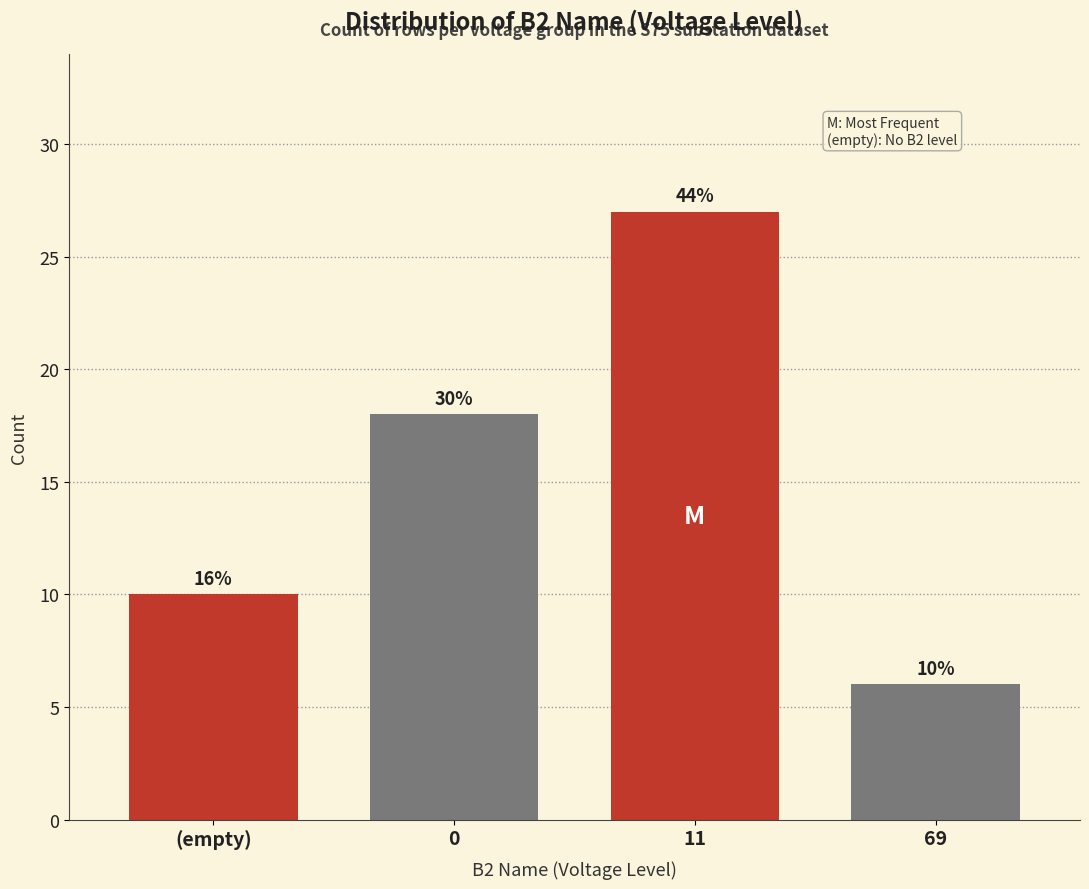

Does the chart contain any negative values?

No